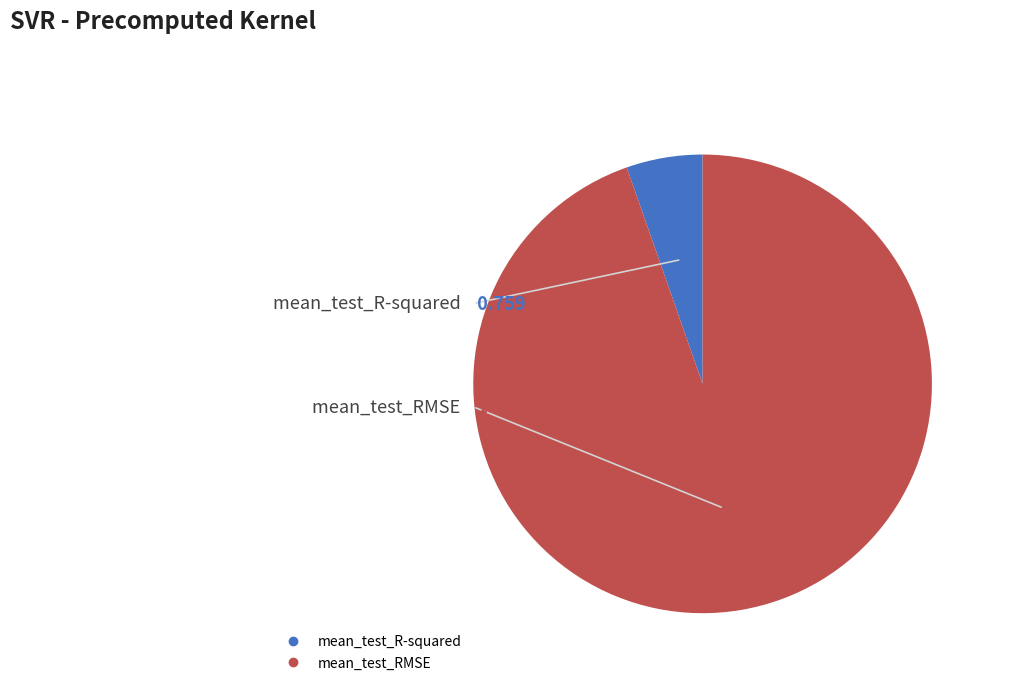

Between mean_test_RMSE and mean_test_R-squared, which is larger?

mean_test_RMSE